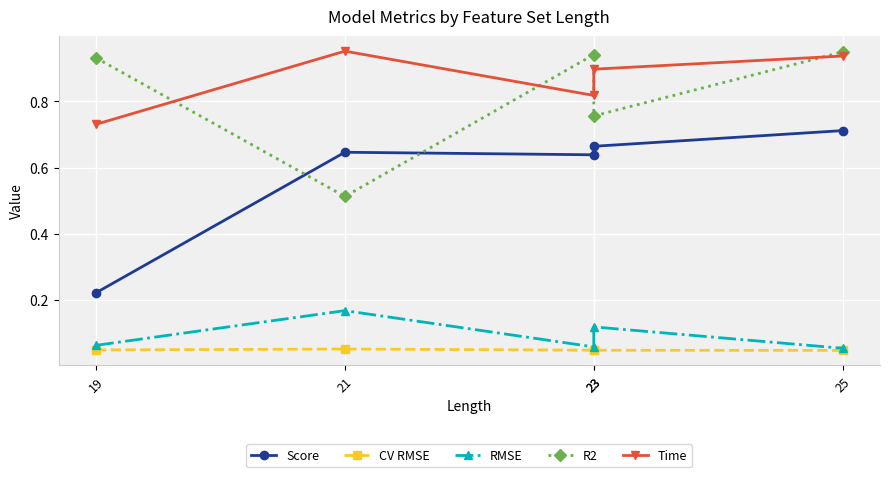

List the labels in order of Score value, smallest first.

19, 23, 21, 23, 25